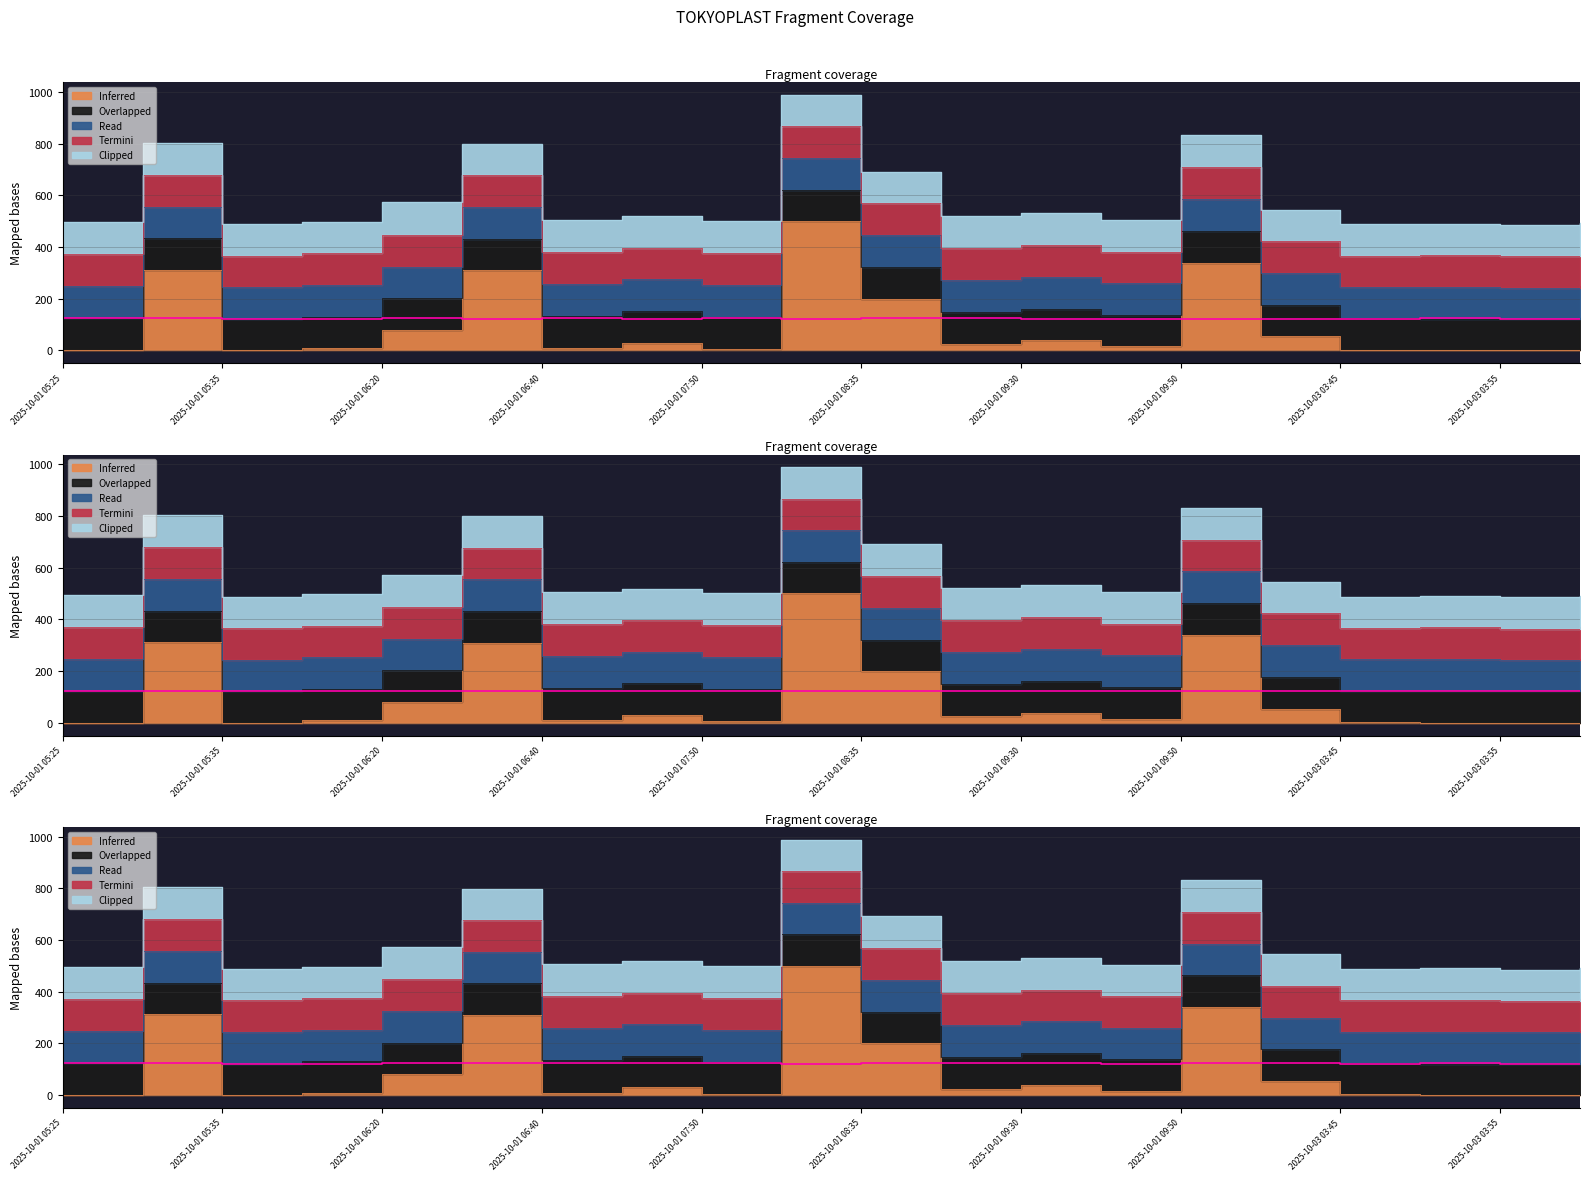

Is it true that adj_close equals 39.8 at 2025-10-03 04:15?

False